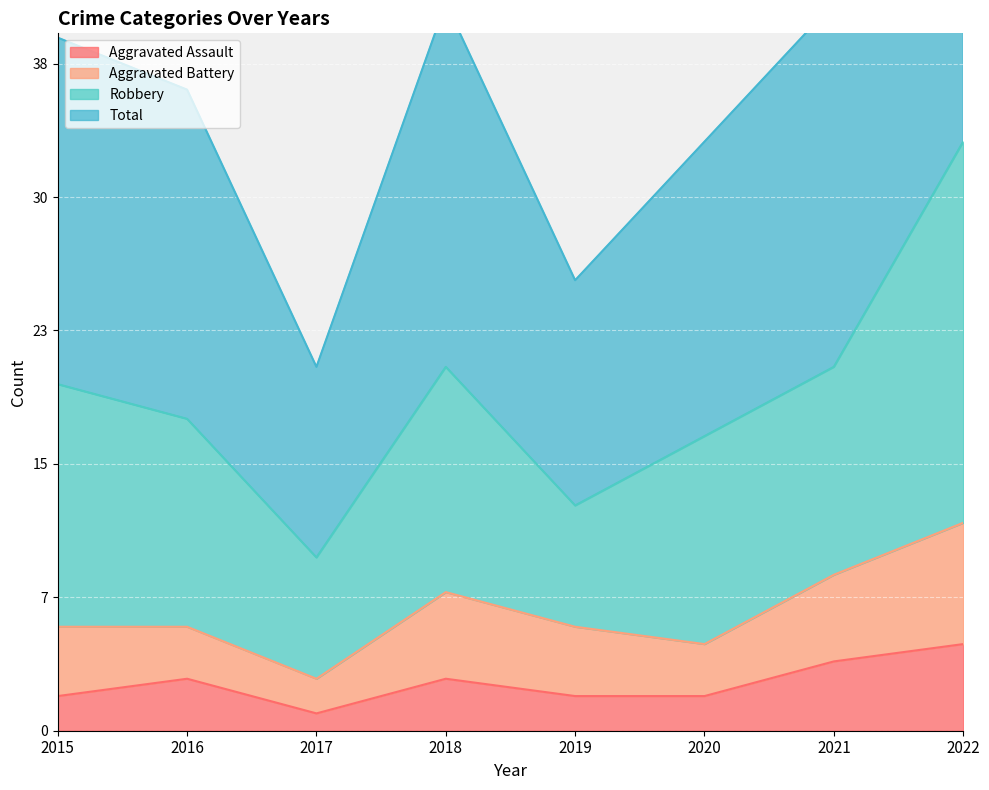

Is it true that Total equals 103 at 2022?

False